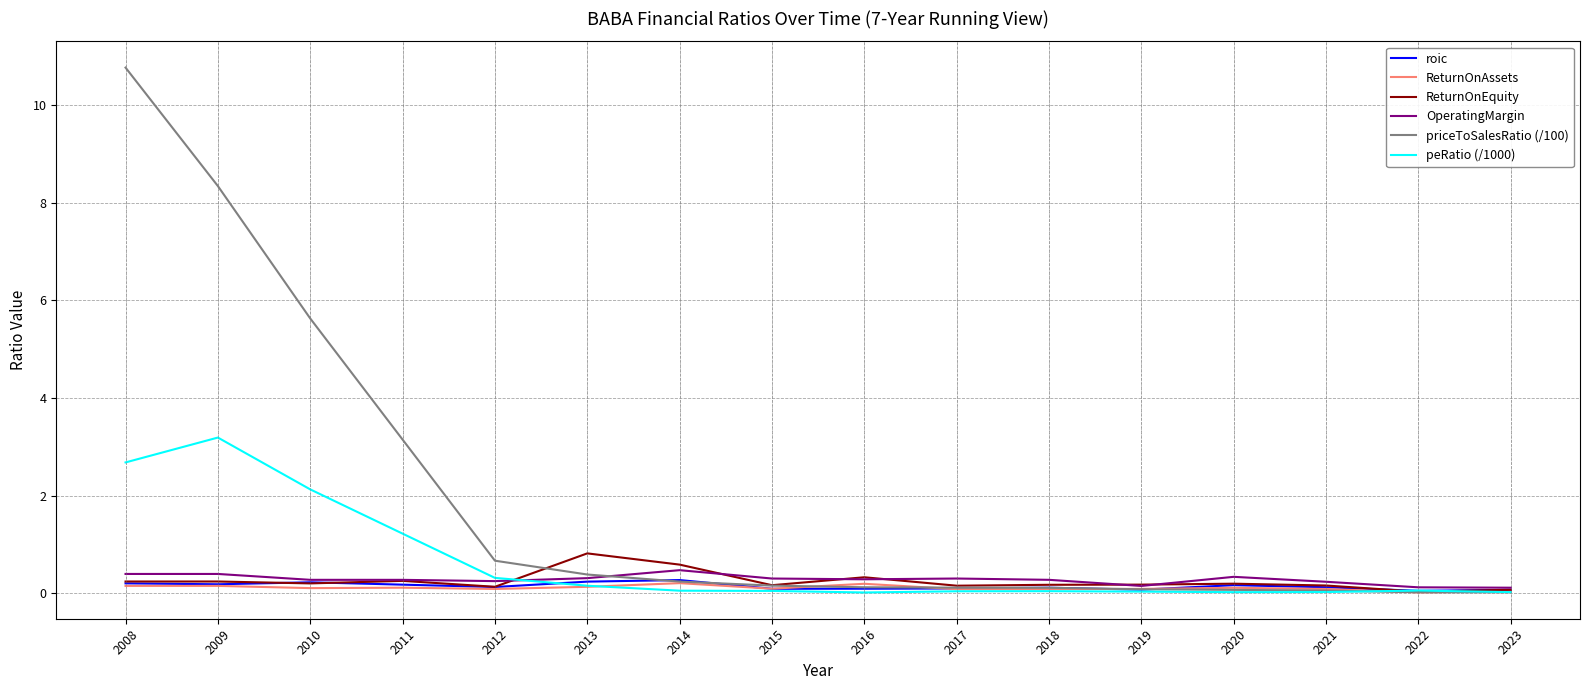

At which category does the chart reach its peak across all series?

2008